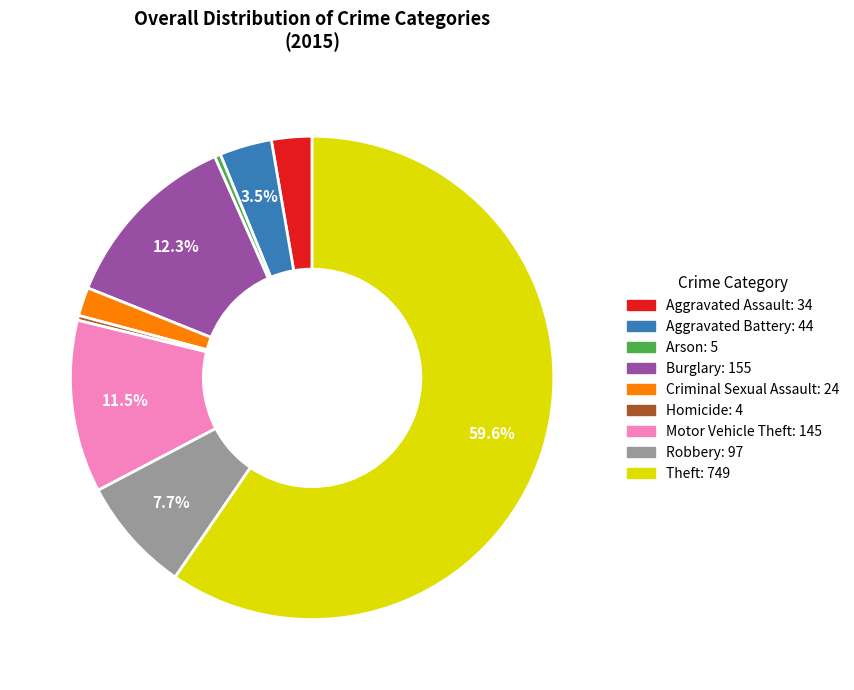

True or false: Motor Vehicle Theft accounts for 2% of the total.

False